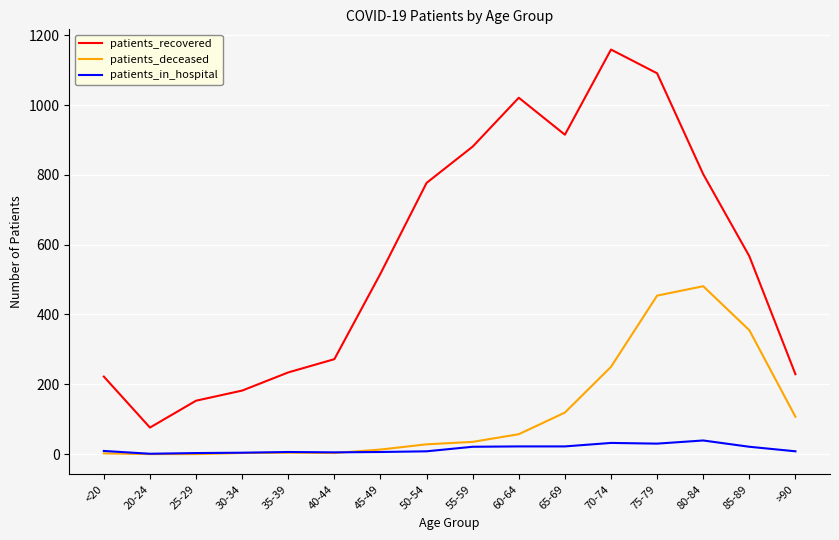

List the series in order of their peak value, lowest first.

patients_in_hospital, patients_deceased, patients_recovered